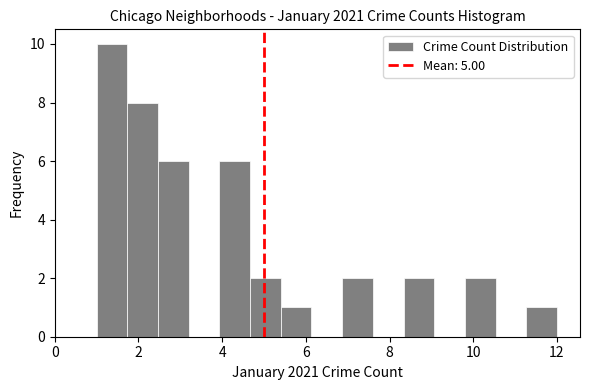

Around what value on the x-axis is the tallest bar? Give the approximate position of its centre, as read against the axis.

1.4